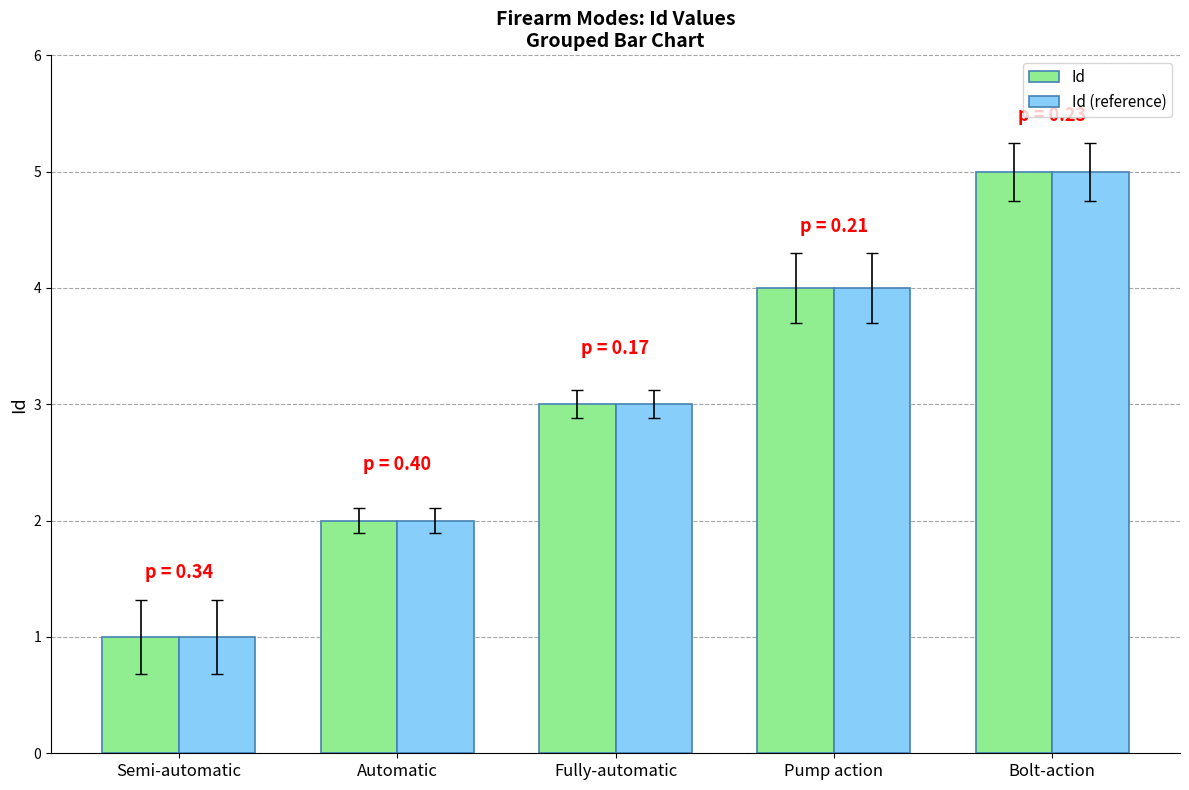

What is the label of the 2nd bar from the right?

Pump action